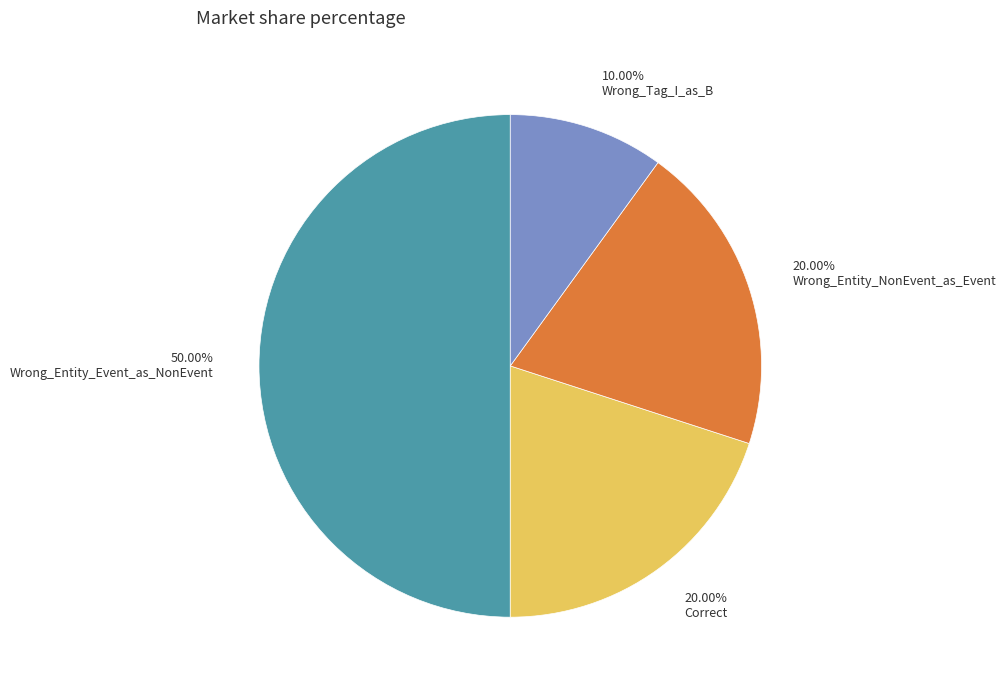

How many segments does this pie chart have?

4